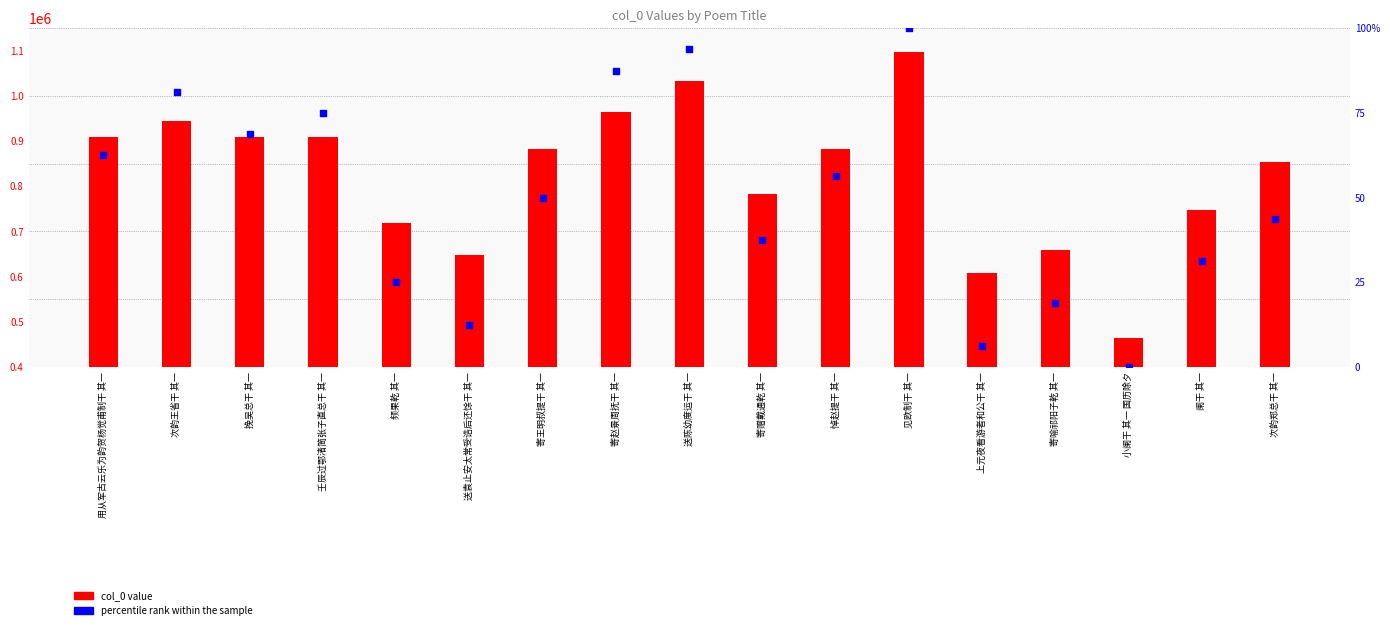

At which category is the sum across all series the highest?

见欧制干 其一